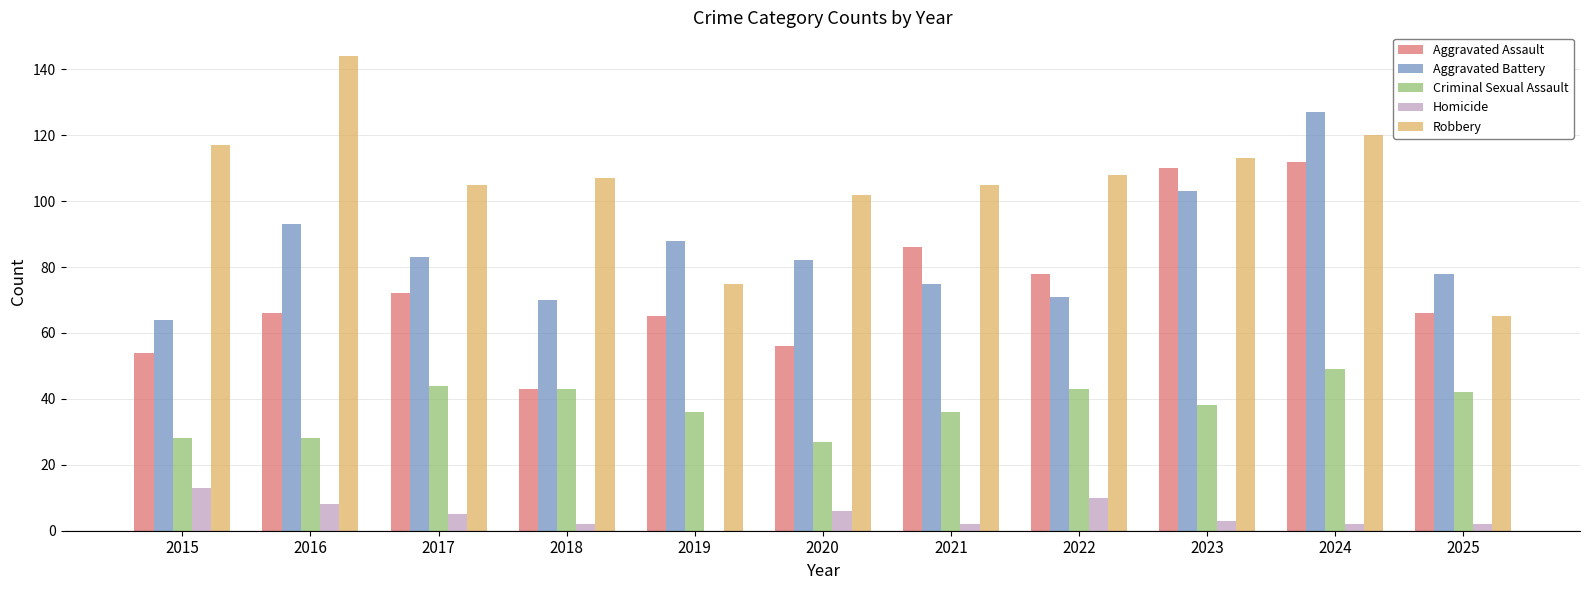

Between 2015 and 2020, which series saw the biggest shift?

Aggravated Battery